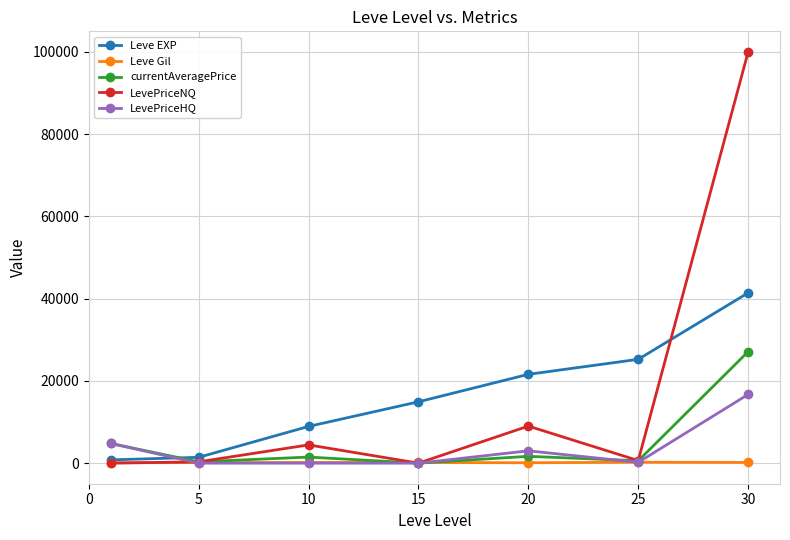

List the series in order of their peak value, highest first.

LevePriceNQ, Leve EXP, currentAveragePrice, LevePriceHQ, Leve Gil